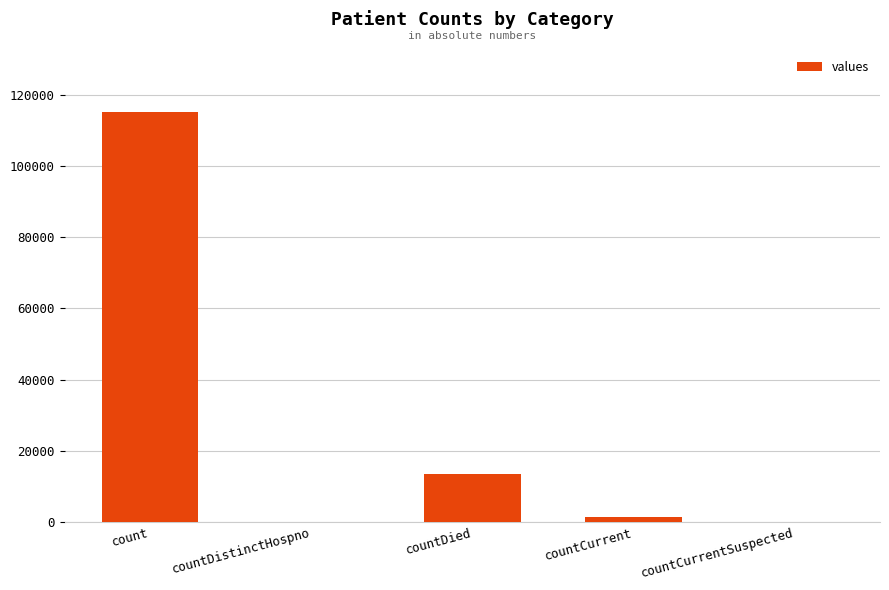

What is the ratio of the value at count to the value at countDied?

8.6